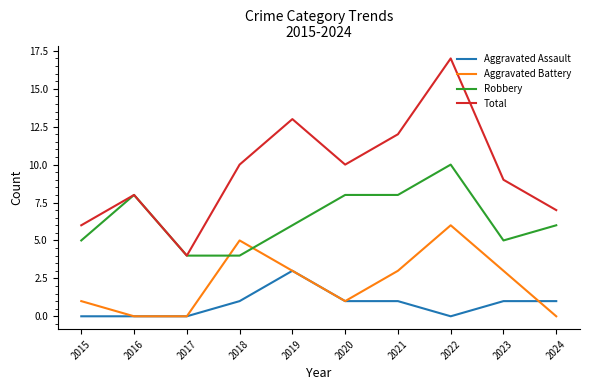

Which series has the widest spread of values?

Total